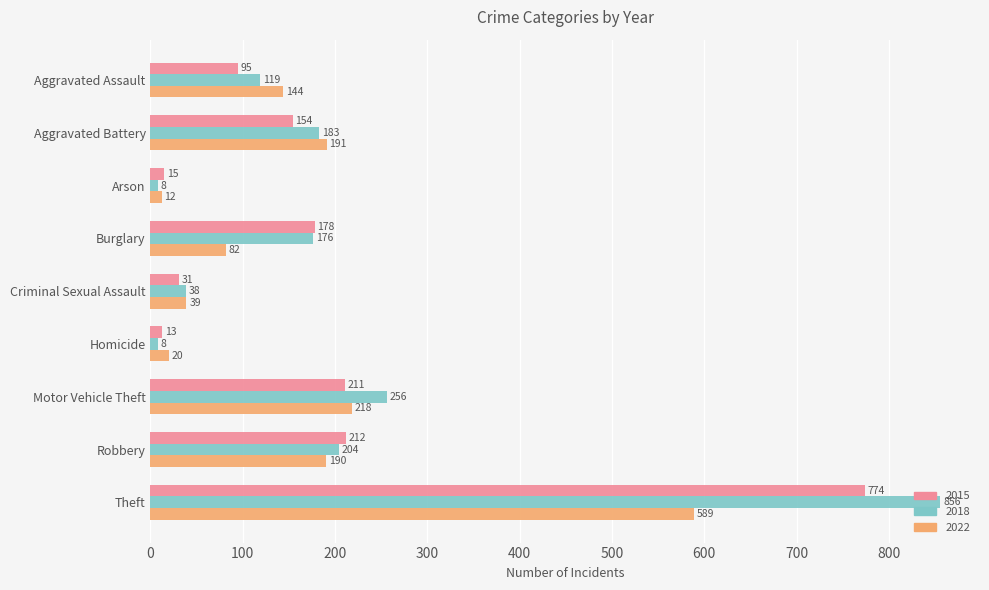

Where is 2022 nearest to the value 300?

Motor Vehicle Theft